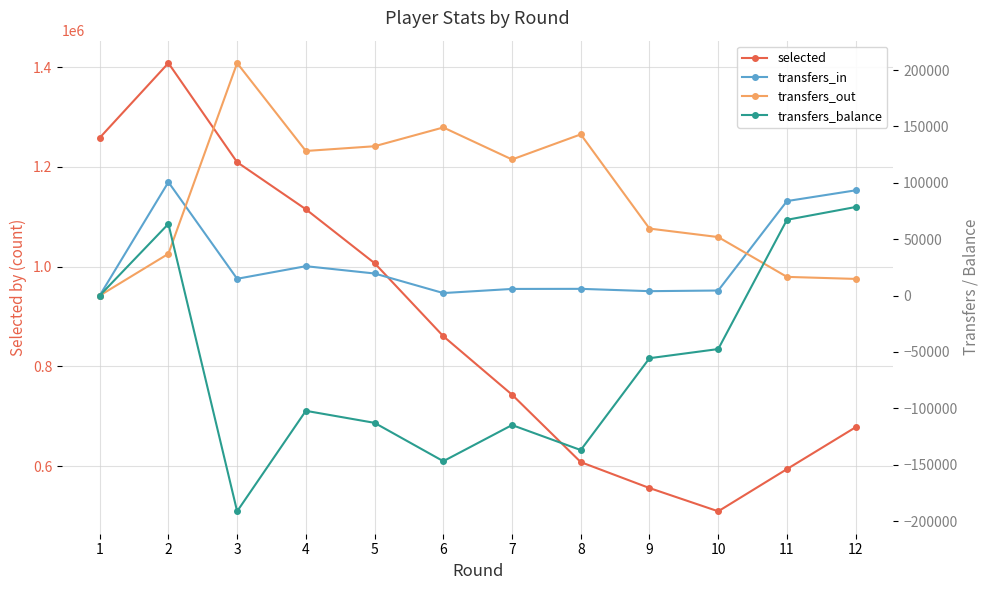

Which series has the widest spread of values?

selected